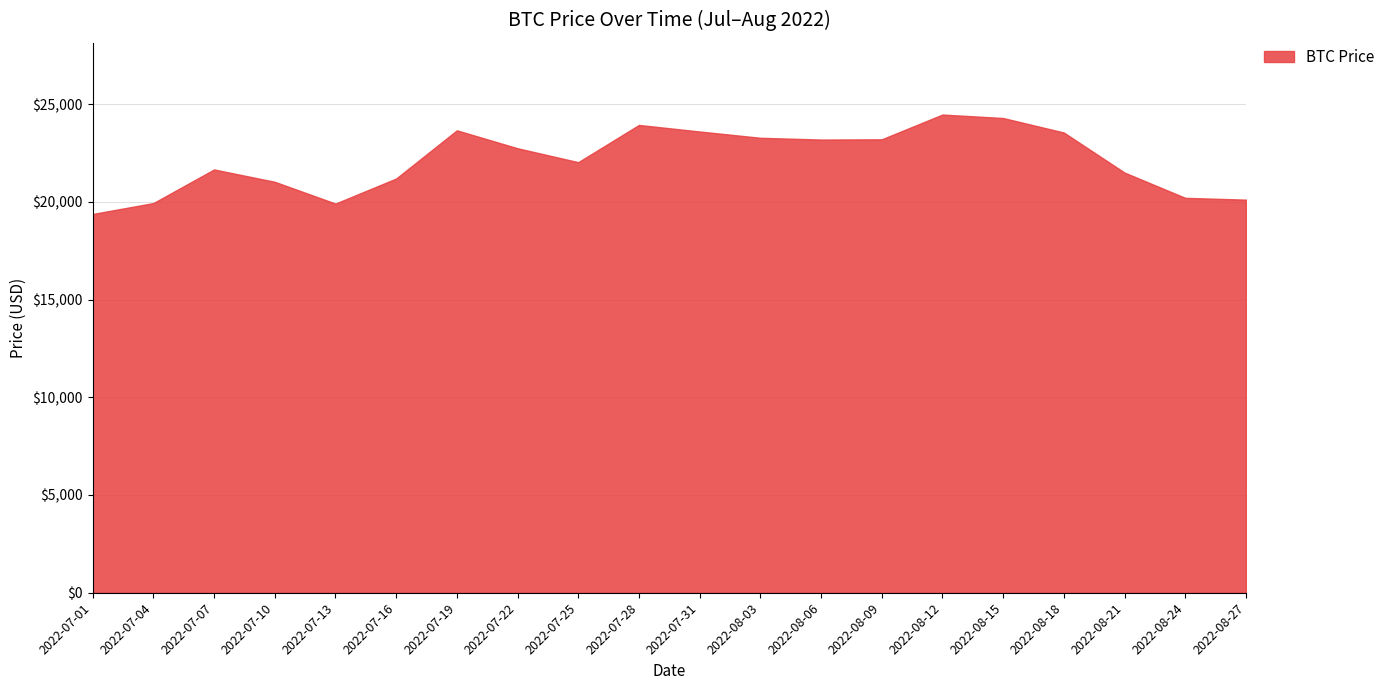

Count the number of values greater than 22739.

10